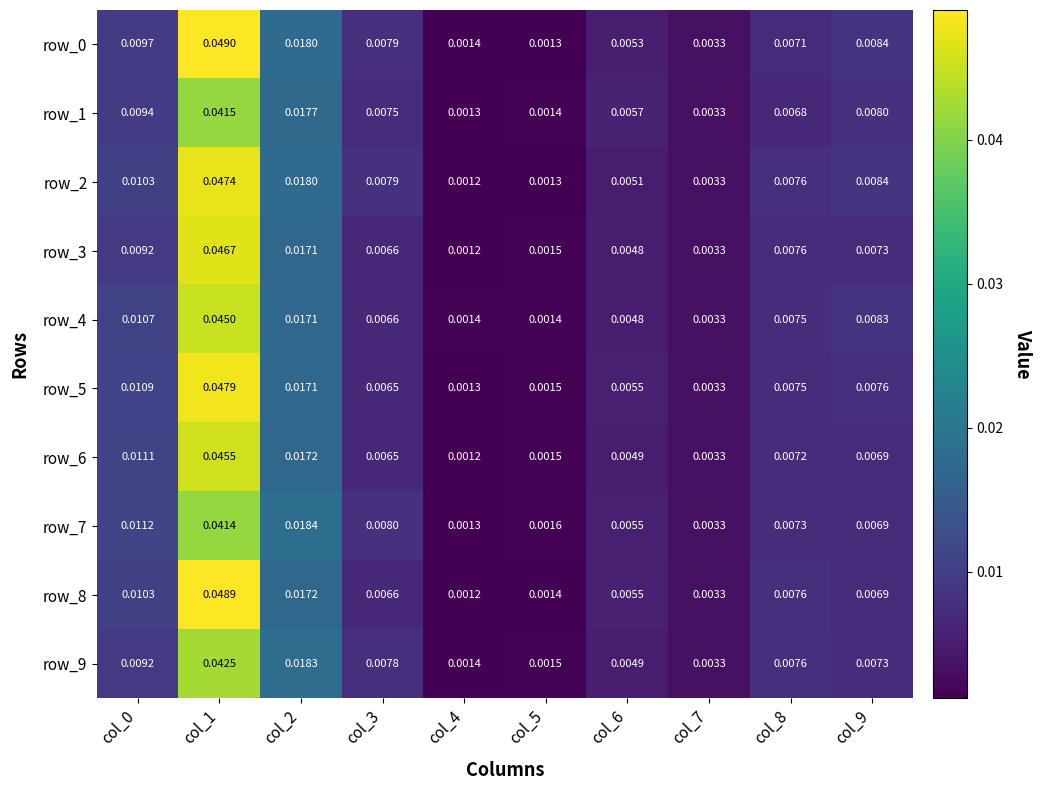

Is the value of row_8 at col_1 greater than the value of row_5 at col_3?

Yes